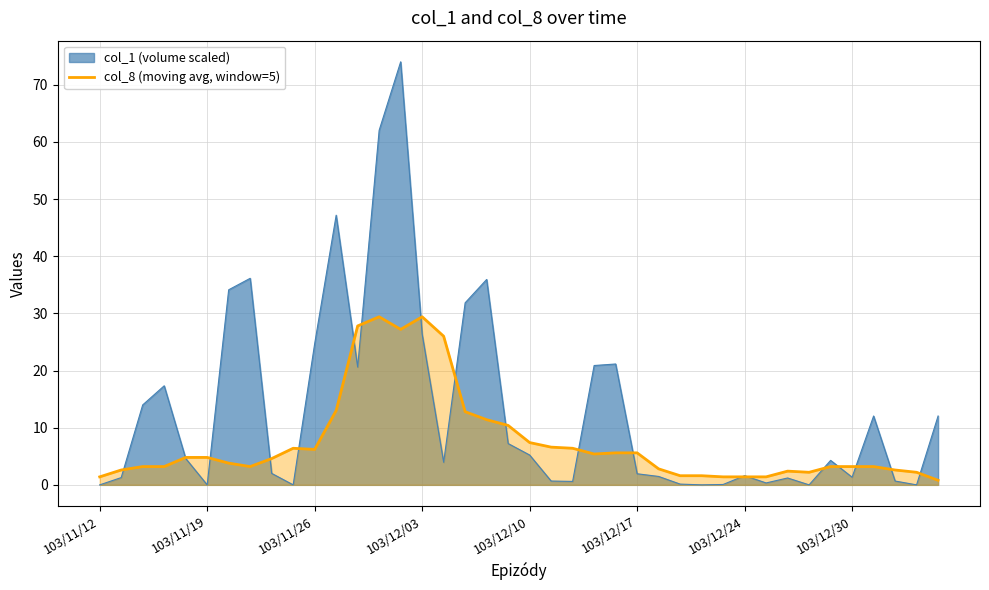

Which series has the largest range (max minus min)?

col_1 (volume scaled)